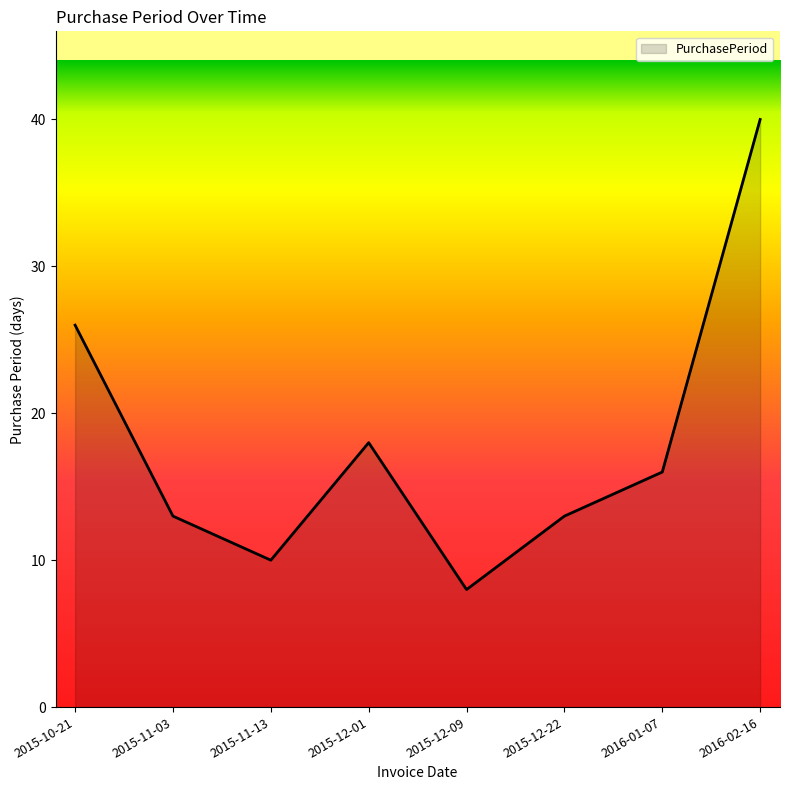

True or false: the data shows 18 at 2015-12-01.

True